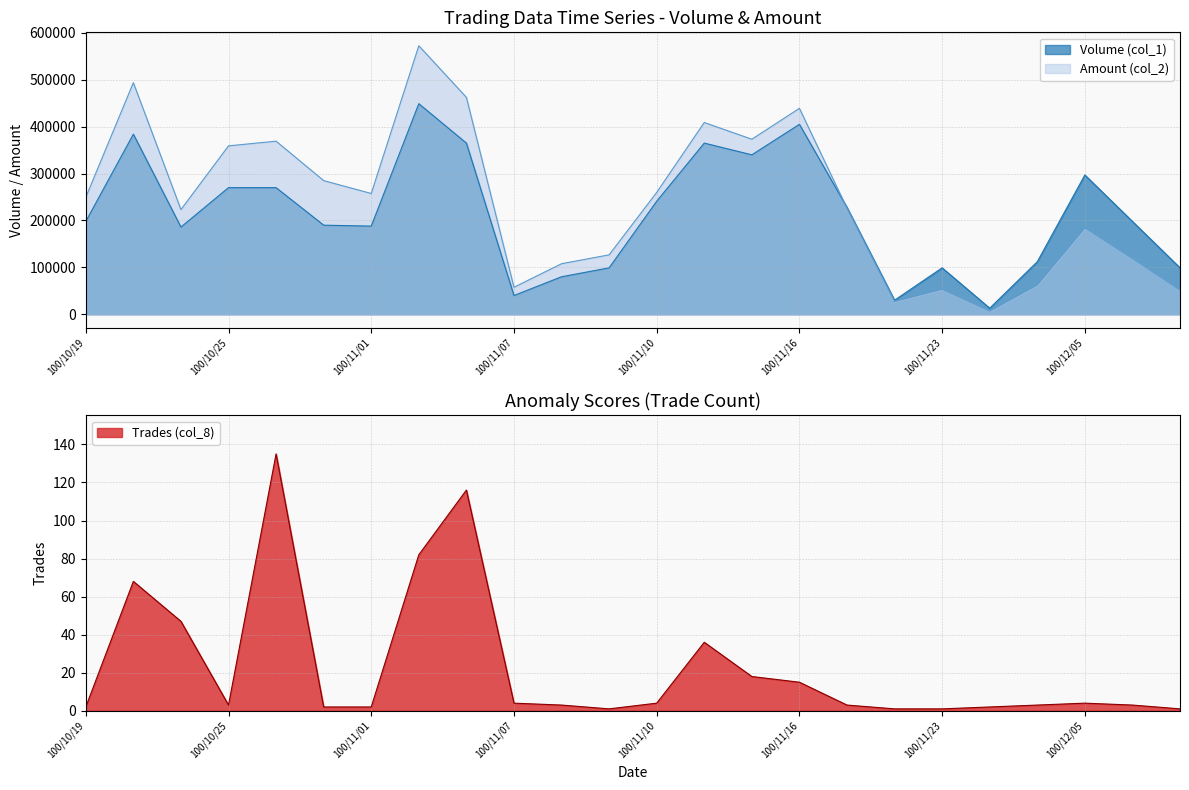

True or false: Trades (col_8) has more than 0 interior local peaks.

True